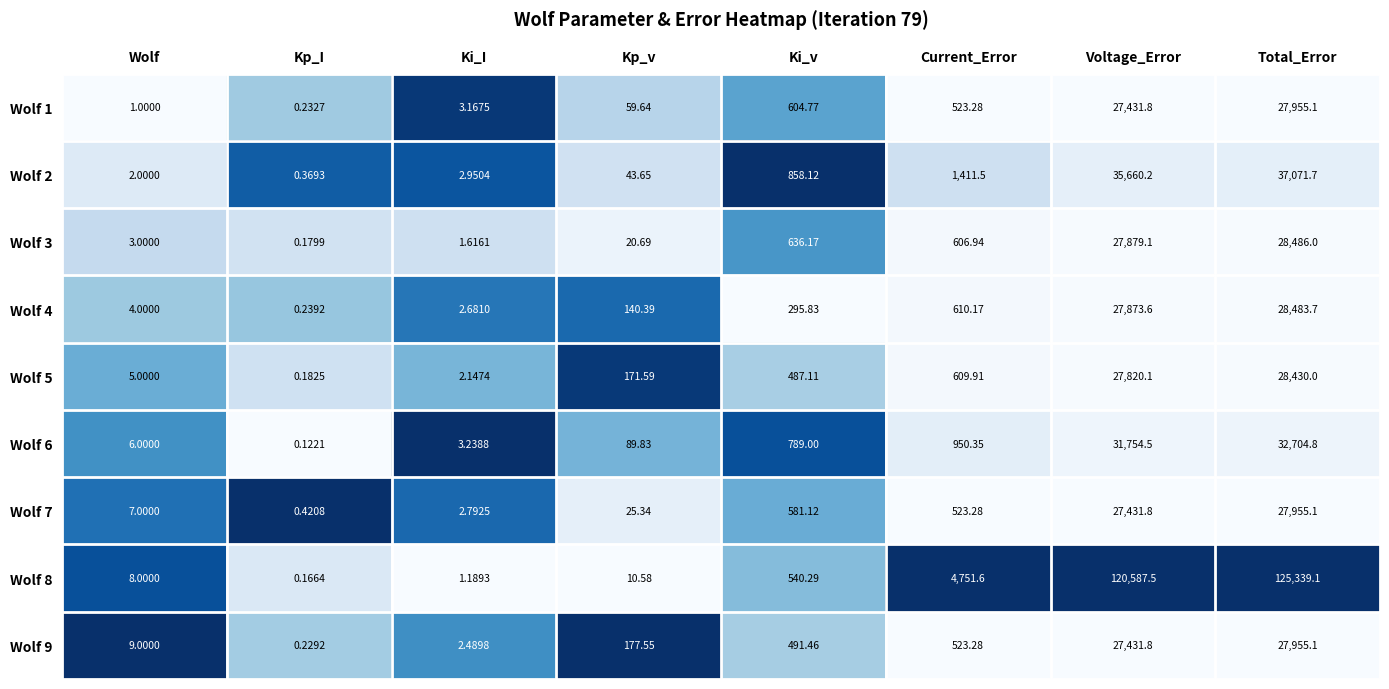

At which label does Wolf 3 reach its minimum?

Kp_I